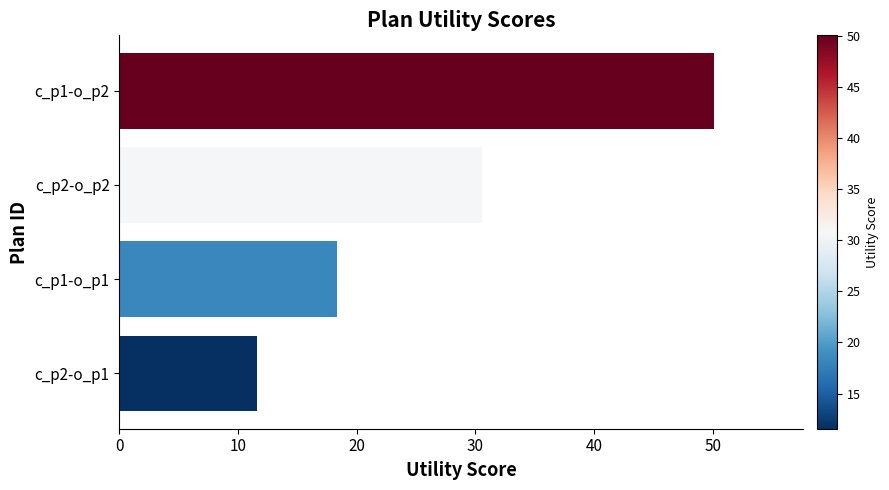

Is it true that the value at c_p2-o_p1 is 18.2?

False